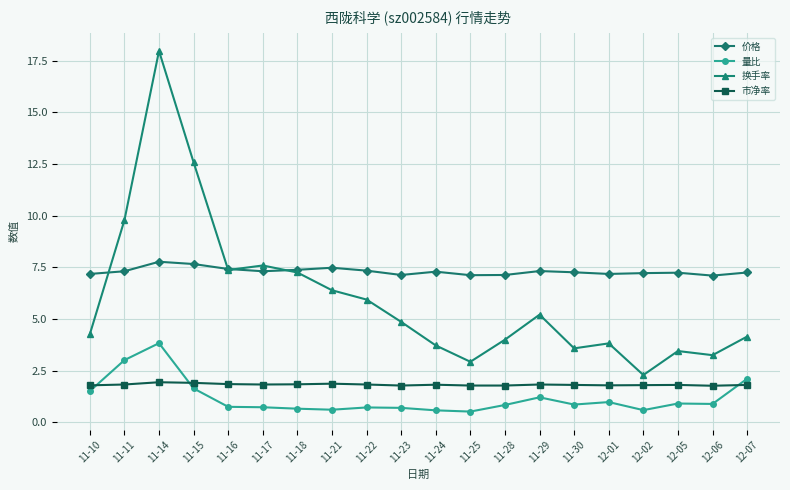

Count the number of categories in the chart.

20